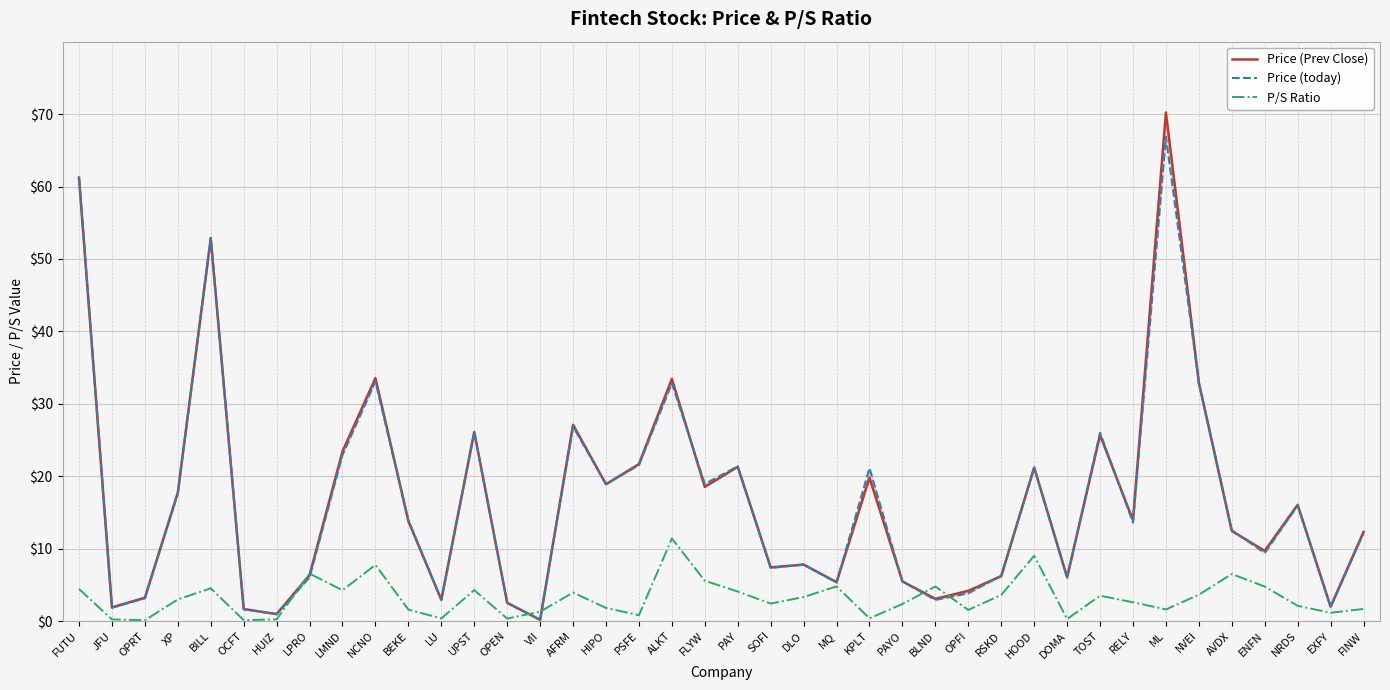

At which category does P/S Ratio reach its first local peak?

BILL